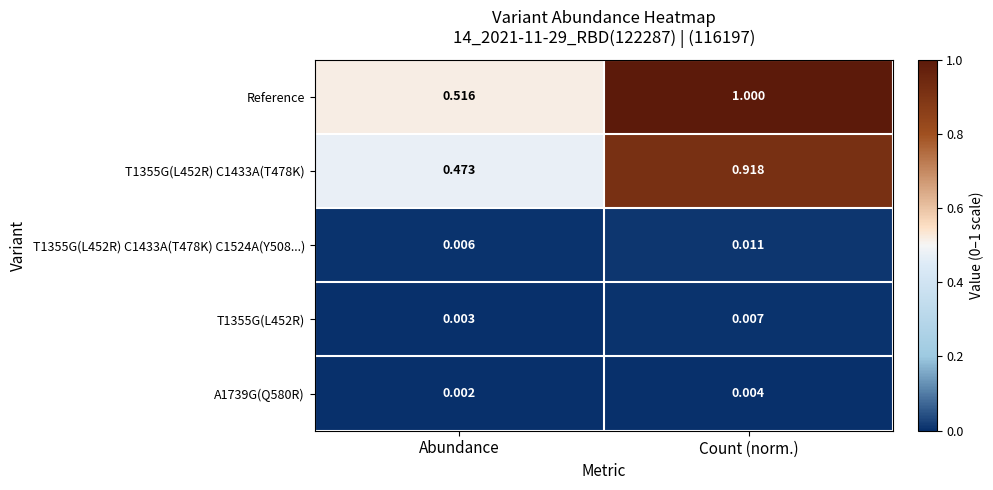

At which category does the chart reach its minimum across all series?

Abundance